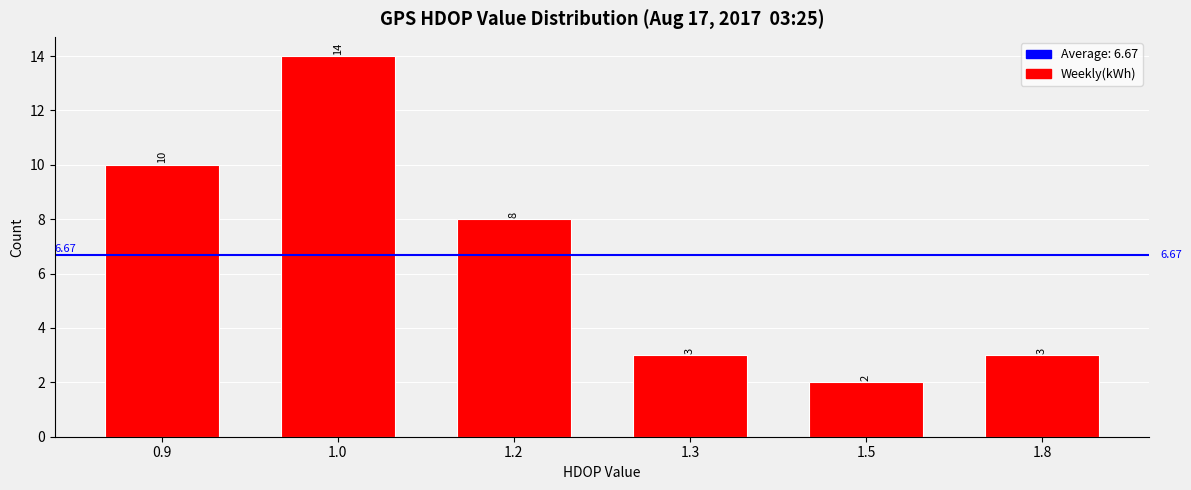

What is the ratio of the value at 1.0 to the value at 1.5?

7.0